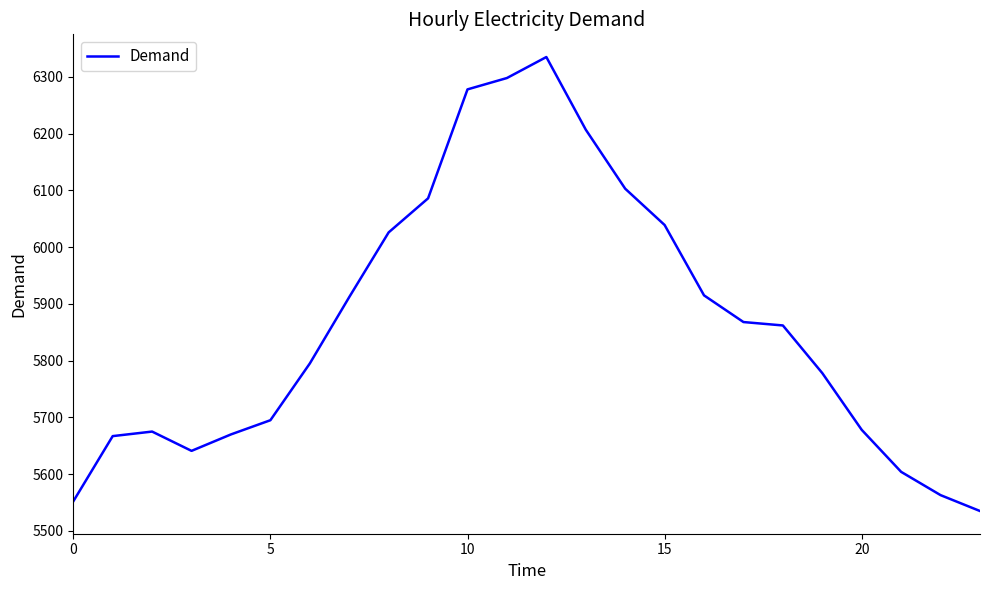

What is the maximum value shown in the chart?

6335